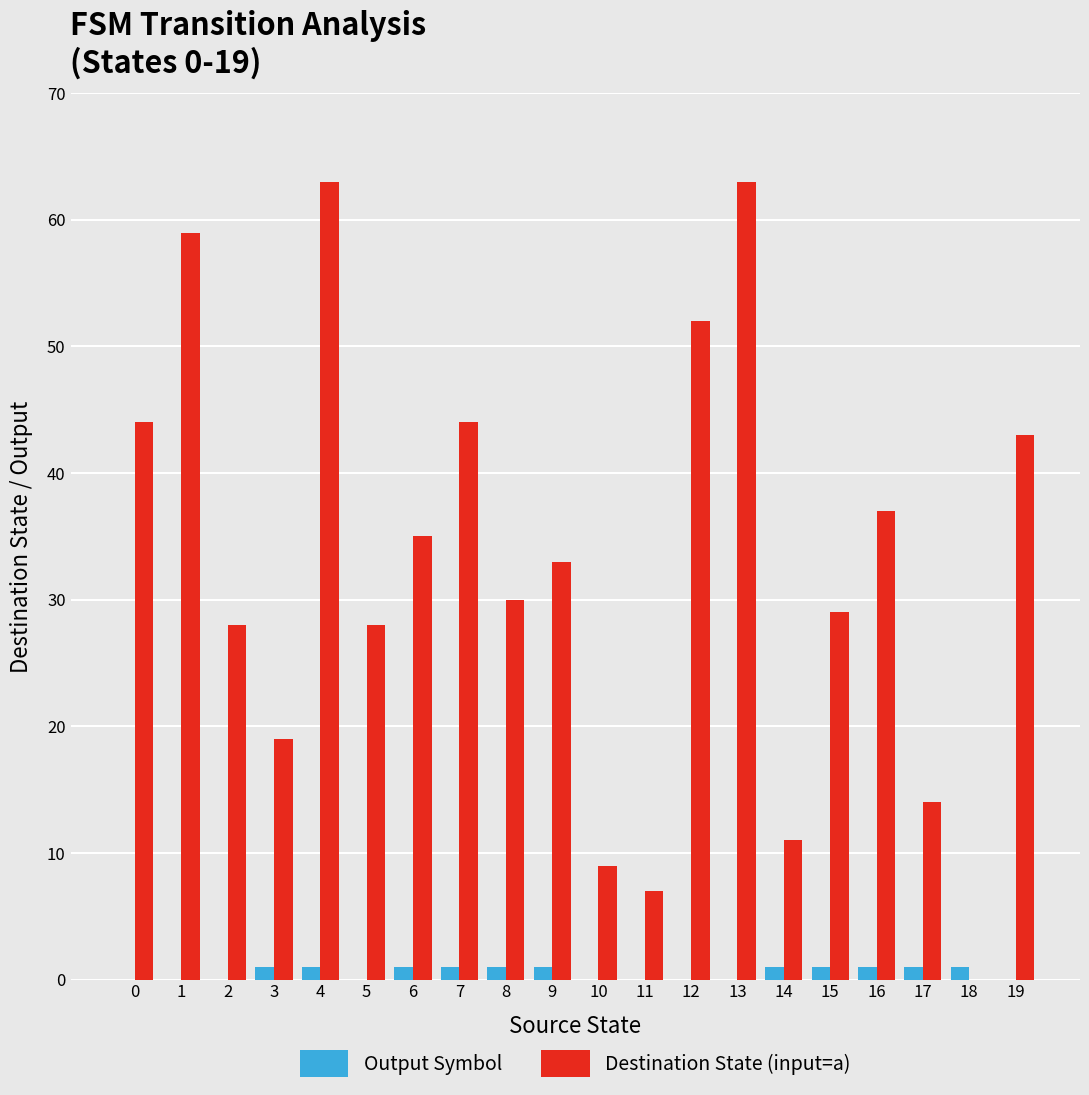

What are all the series names shown in the legend?

Output Symbol, Destination State (input=a)